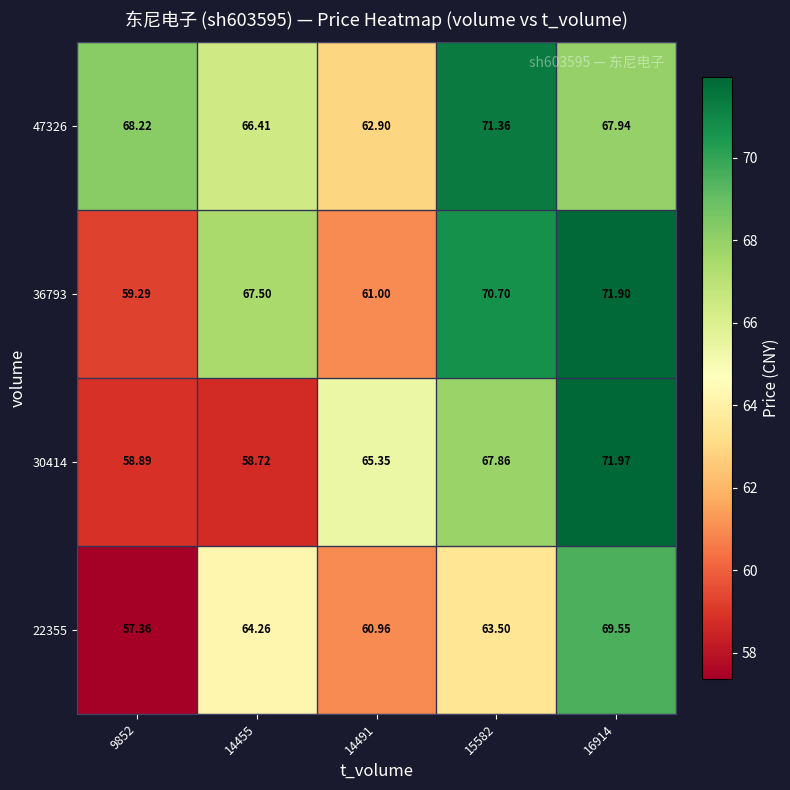

Is the value of 30414 at 15582 greater than the value of 22355 at 9852?

Yes